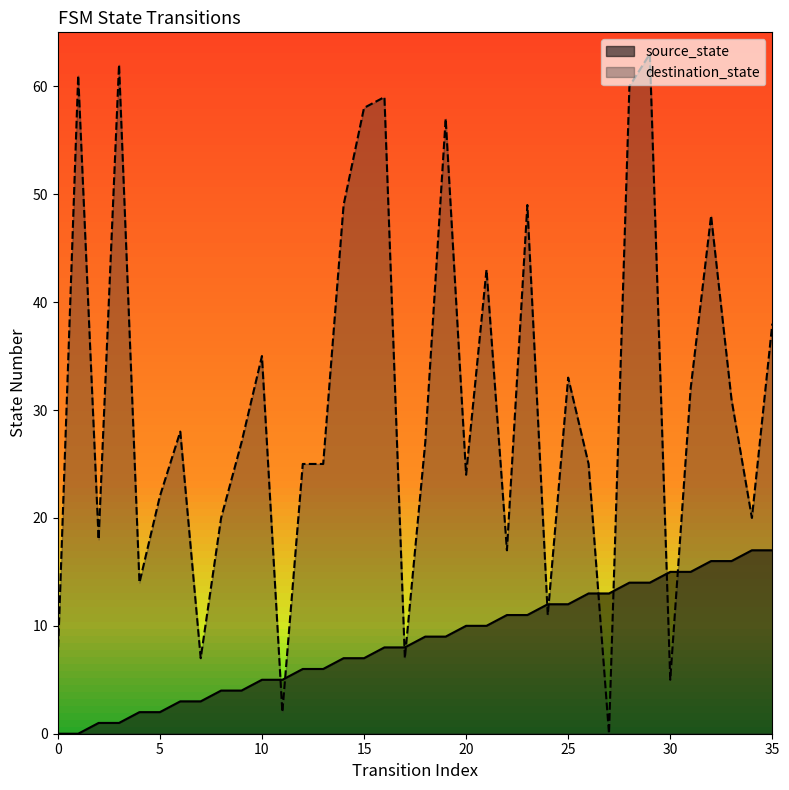

Which series has the largest total across all categories?

destination_state